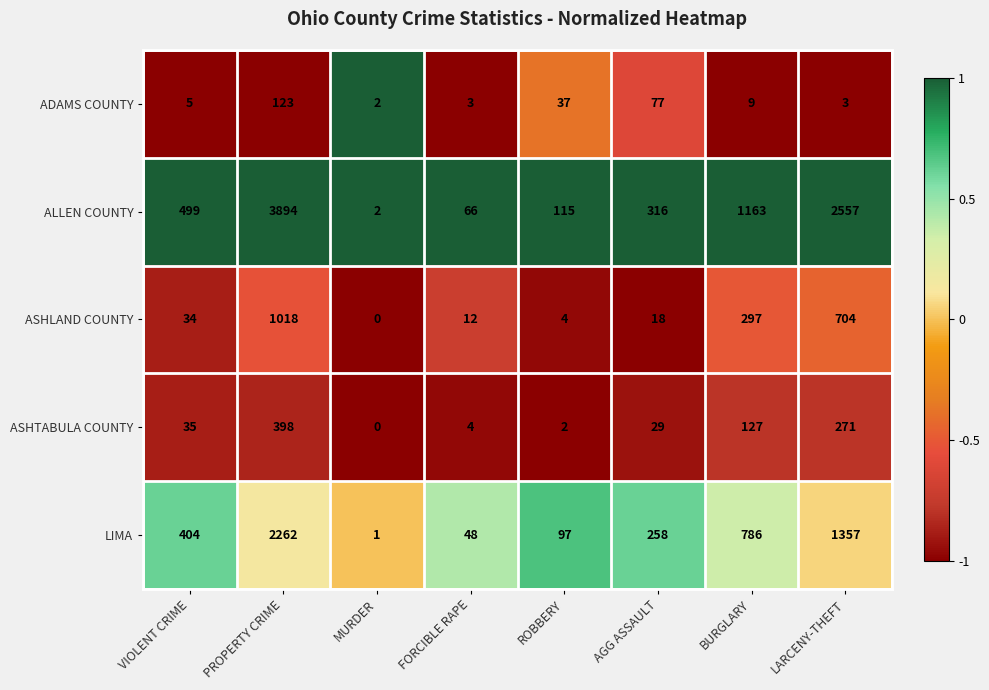

At which category does the chart reach its minimum across all series?

MURDER